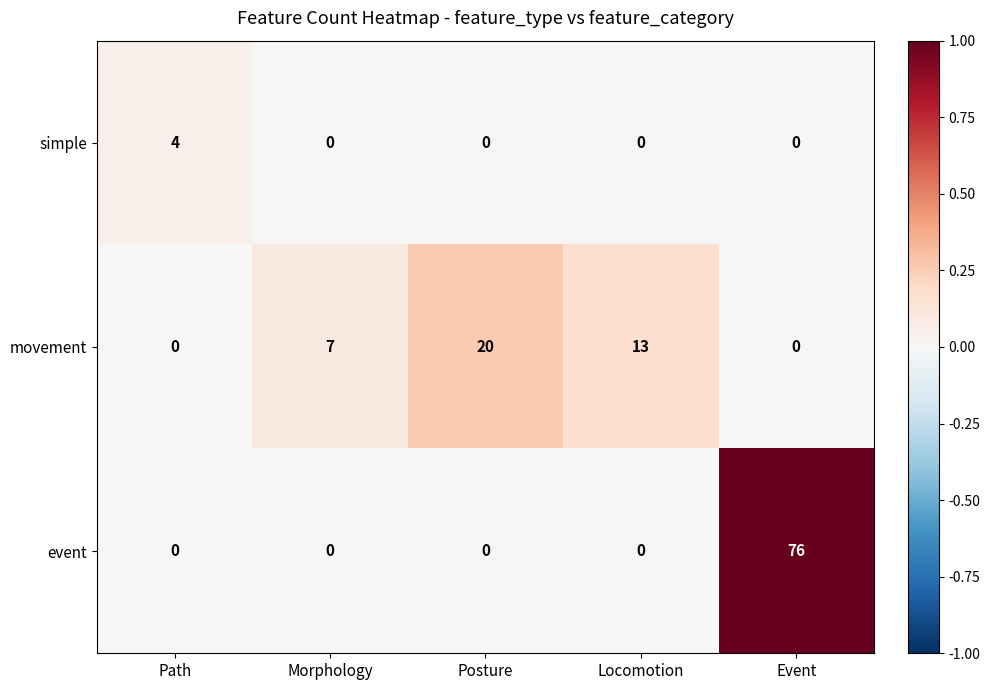

What is the difference between the highest and lowest values at Event?

76